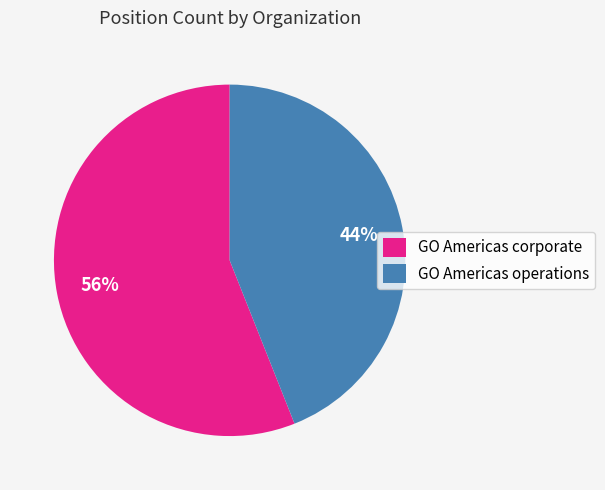

Do GO Americas operations and GO Americas corporate together represent more than half of the pie?

Yes